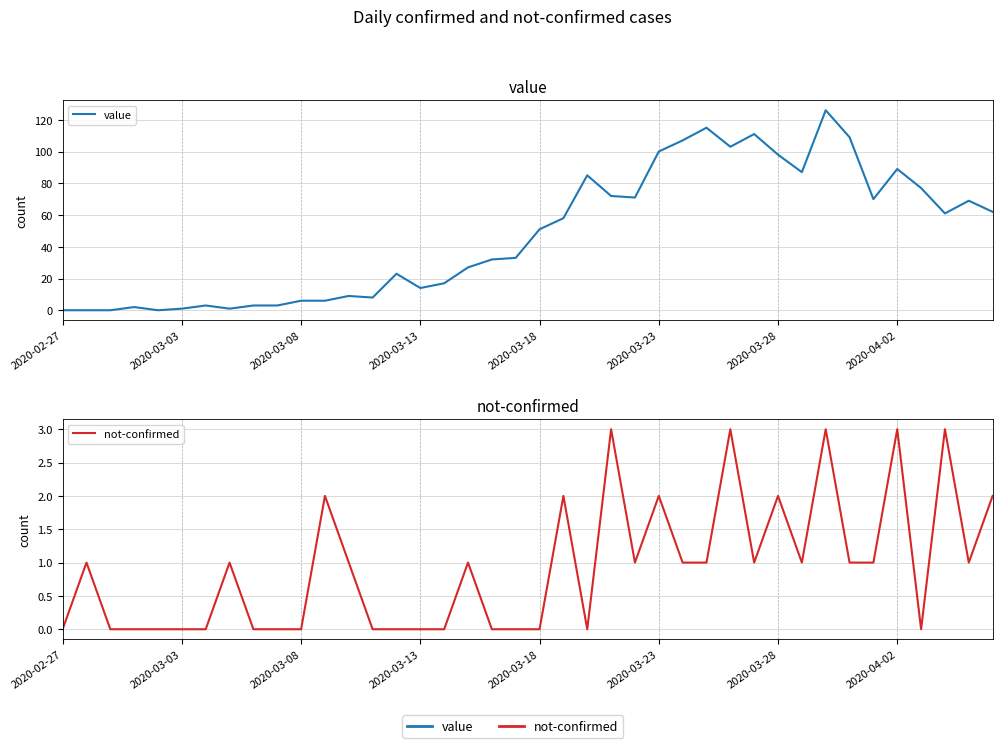

List the series in order of their overall mean, lowest first.

not-confirmed, value